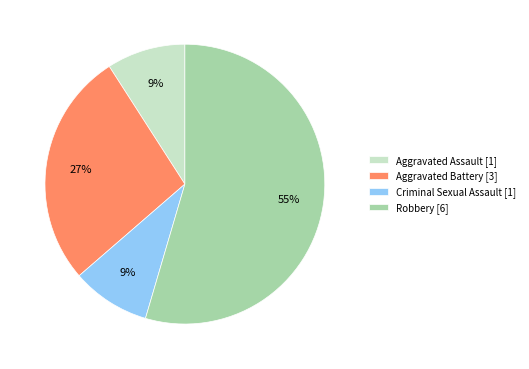

Is the sum of Aggravated Assault and Aggravated Battery greater than half?

No